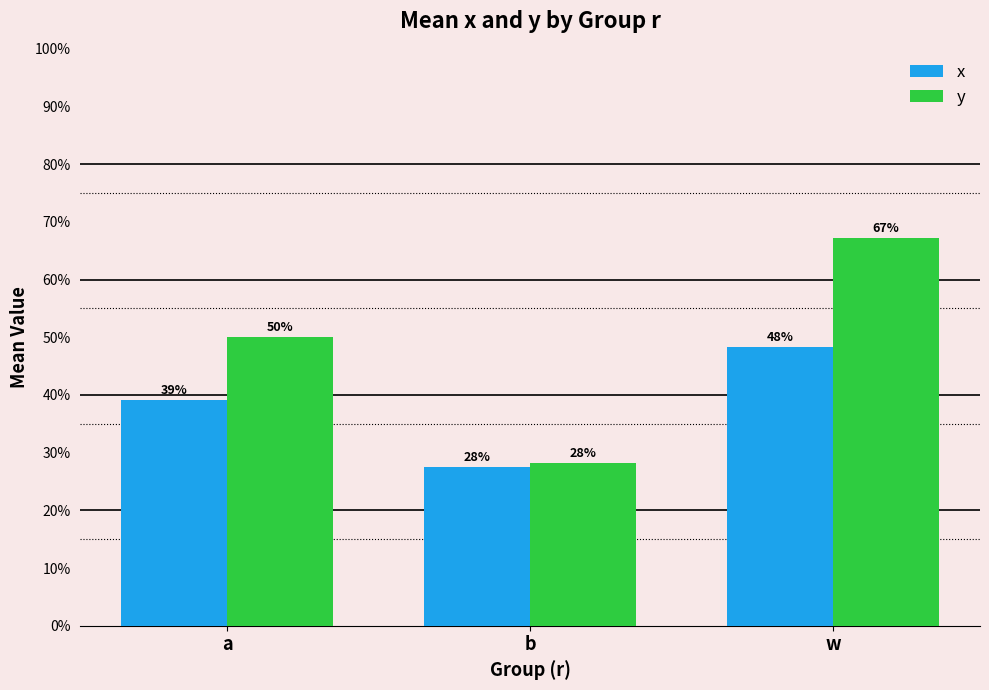

Reading right to left, transcribe all the data shown in this chart.

x: 0.5	0.3	0.4
y: 0.7	0.3	0.5